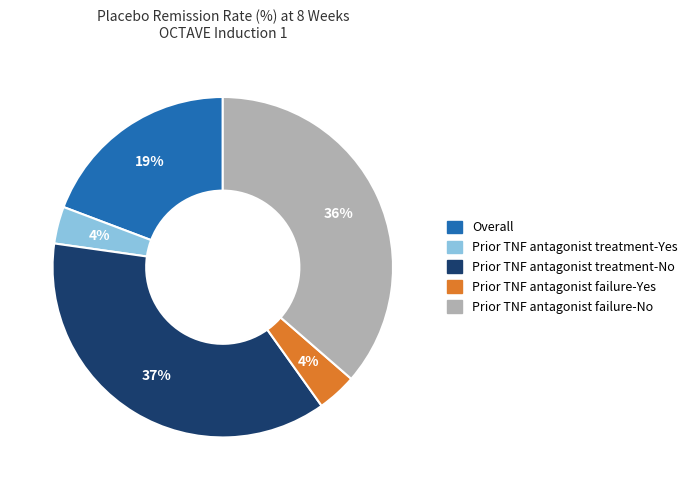

True or false: Prior TNF antagonist treatment-Yes accounts for 4% of the total.

True